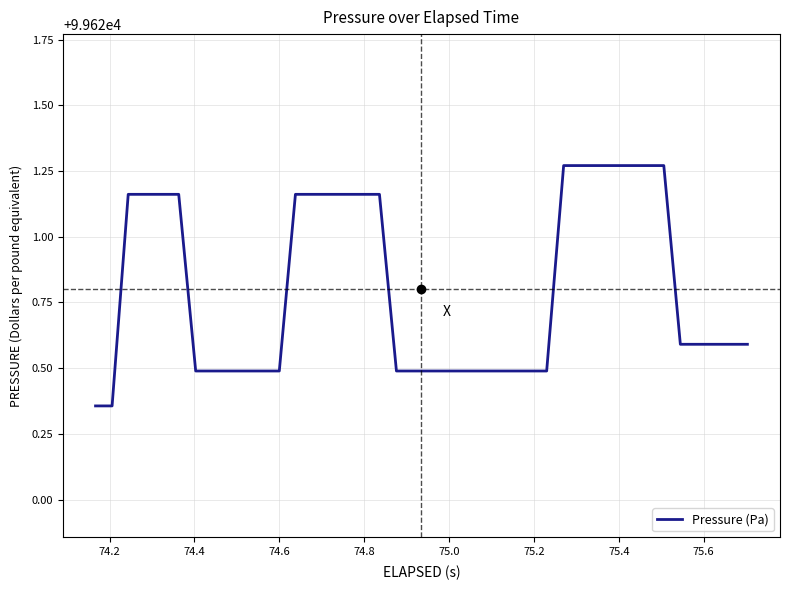

What is the difference between the maximum and minimum values?

0.9